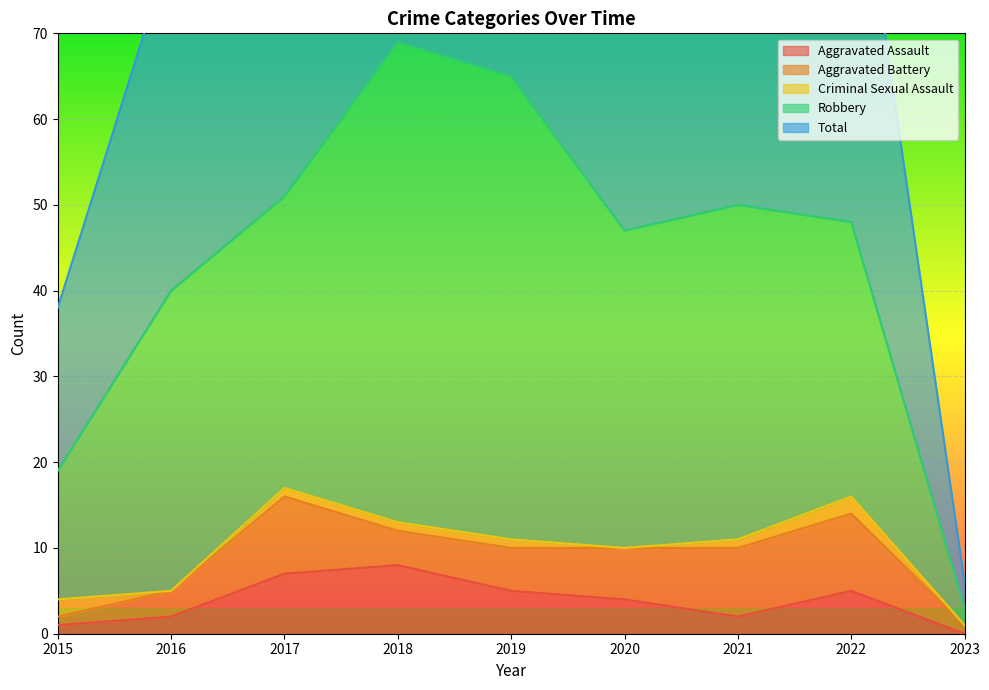

What is the value of the Aggravated Assault point at the 5th from the left?

5